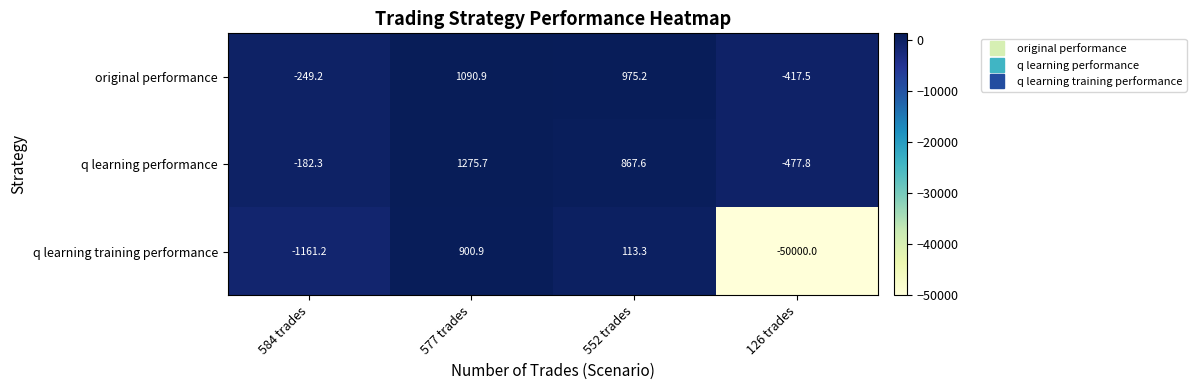

What is the sum of all q learning performance values?

1483.2